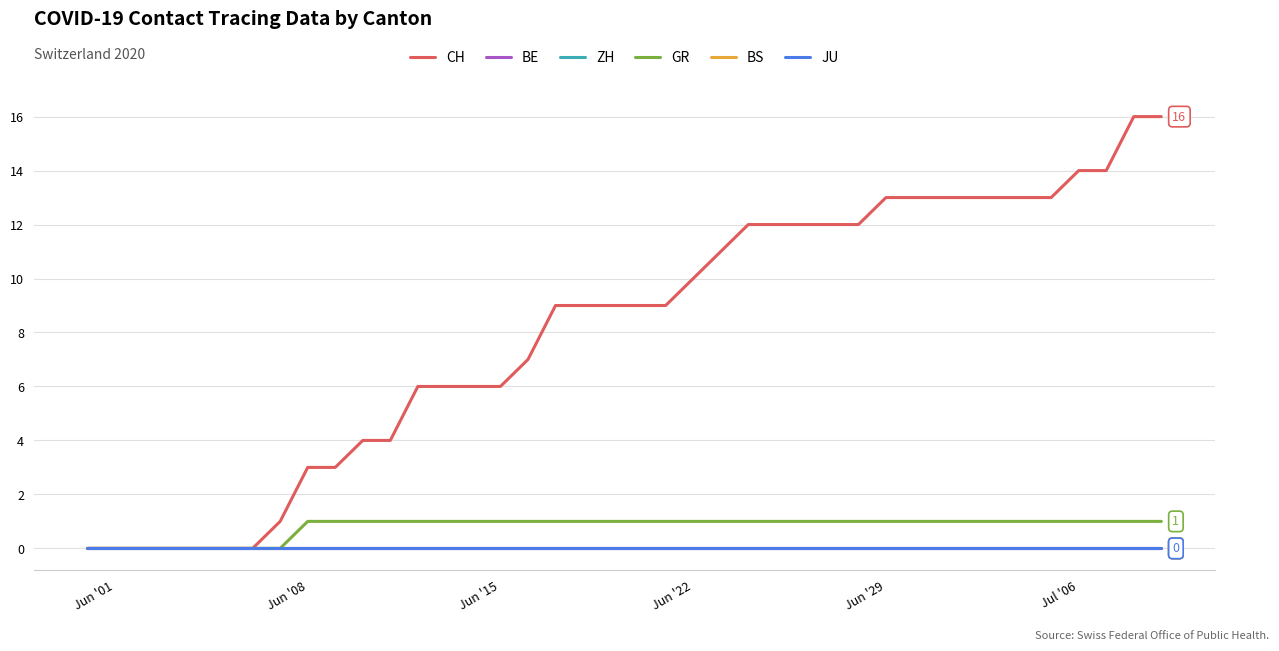

True or false: CH and BE intersect in this chart.

False